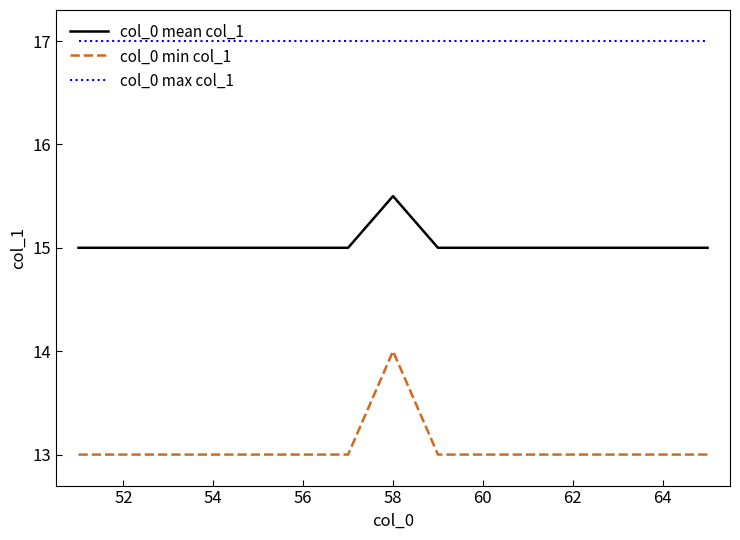

Reading left to right, list all the values displayed in this chart.

col_0 mean col_1: 15.0	15.0	15.0	15.0	15.0	15.0	15.0	15.5	15.0	15.0	15.0	15.0	15.0	15.0	15.0
col_0 min col_1: 13.0	13.0	13.0	13.0	13.0	13.0	13.0	14.0	13.0	13.0	13.0	13.0	13.0	13.0	13.0
col_0 max col_1: 17.0	17.0	17.0	17.0	17.0	17.0	17.0	17.0	17.0	17.0	17.0	17.0	17.0	17.0	17.0